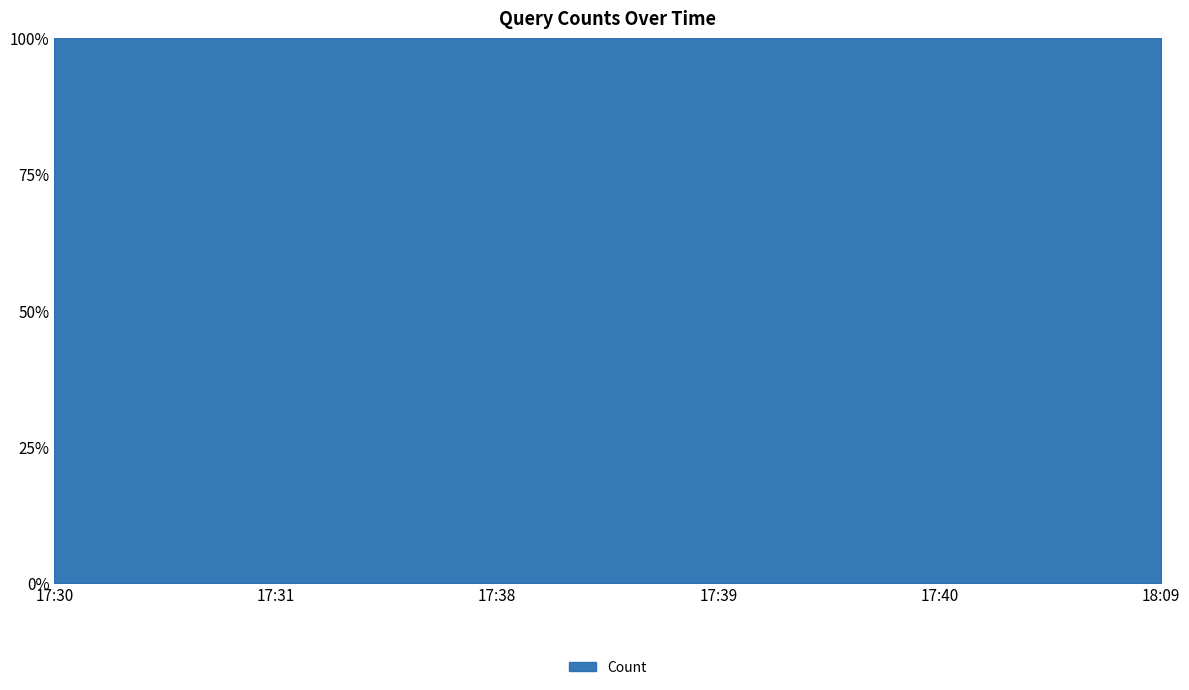

True or false: the data shows 1 at 17:40.

False